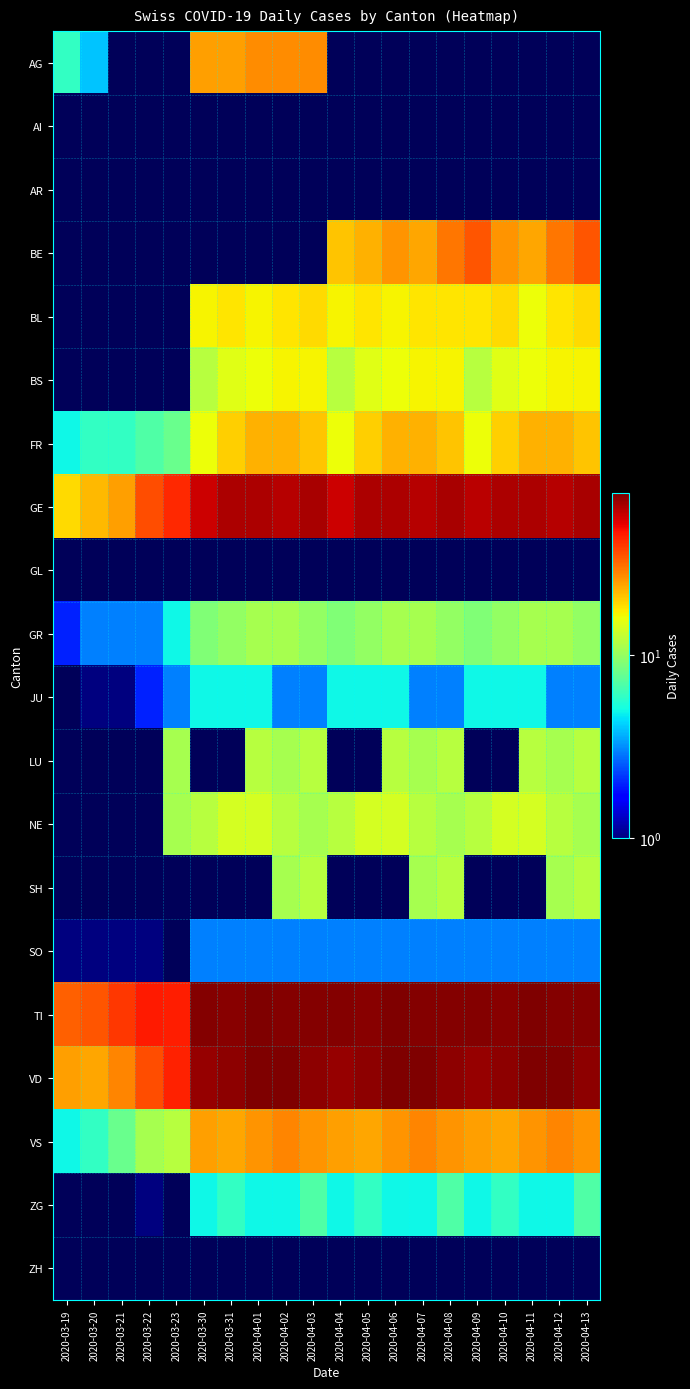

List the labels in order of GL value, largest first.

2020-03-19, 2020-03-20, 2020-03-21, 2020-03-22, 2020-03-23, 2020-03-30, 2020-03-31, 2020-04-01, 2020-04-02, 2020-04-03, 2020-04-04, 2020-04-05, 2020-04-06, 2020-04-07, 2020-04-08, 2020-04-09, 2020-04-10, 2020-04-11, 2020-04-12, 2020-04-13